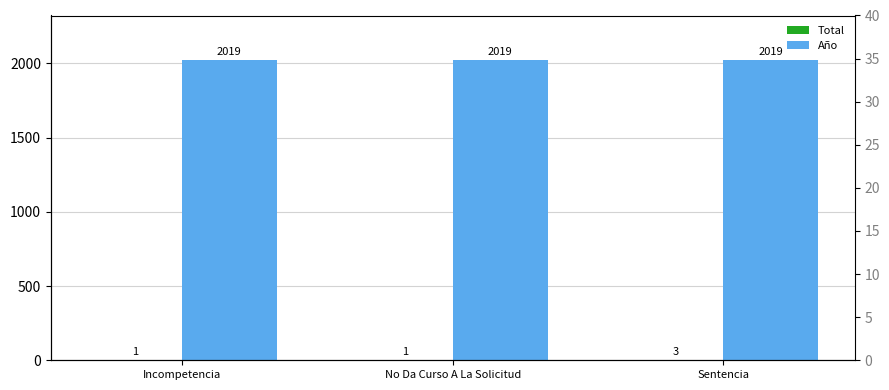

What is the maximum value shown in the chart?

2019